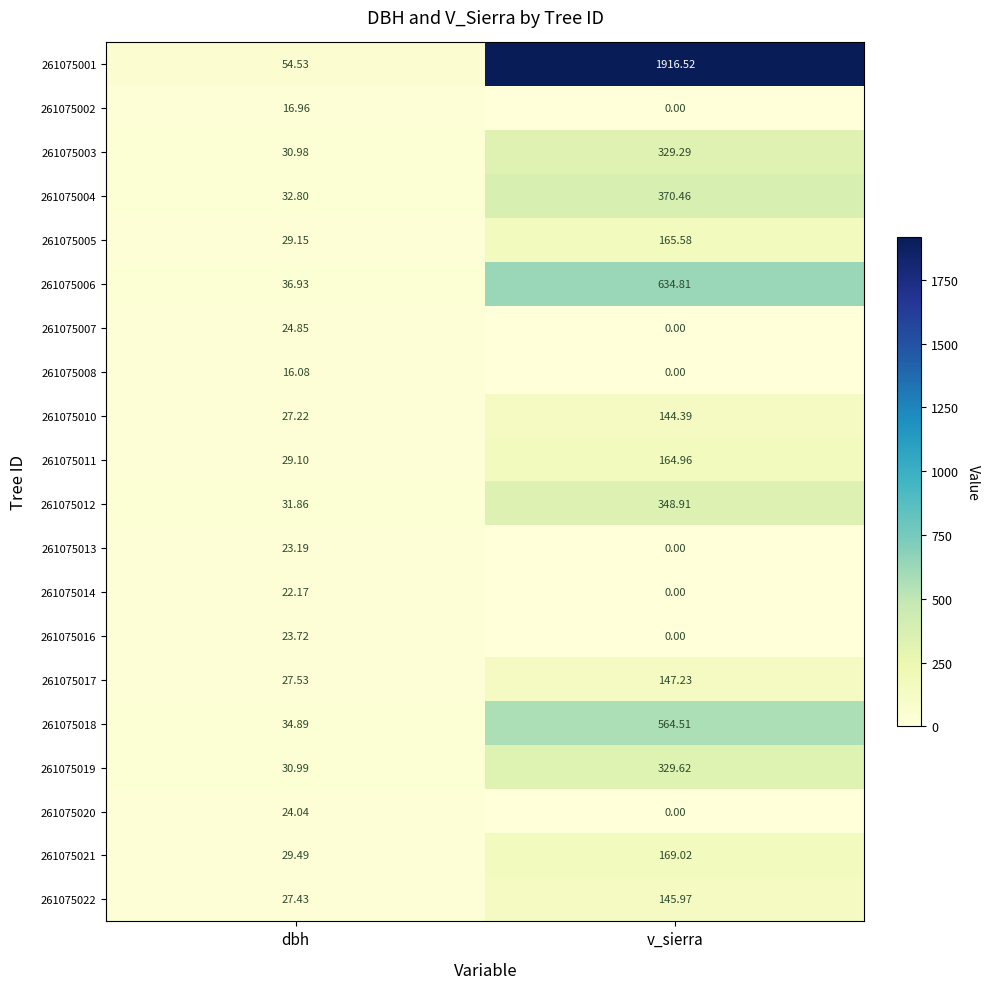

At which label does 261075002 reach its peak?

dbh